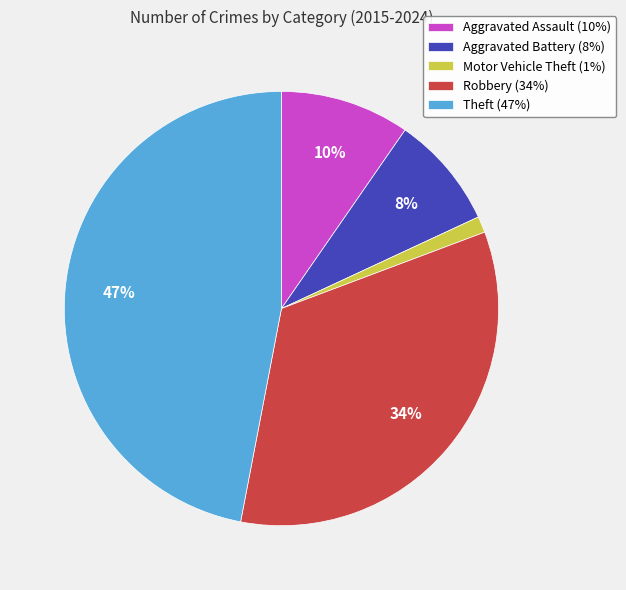

How many slices are in this pie chart?

5